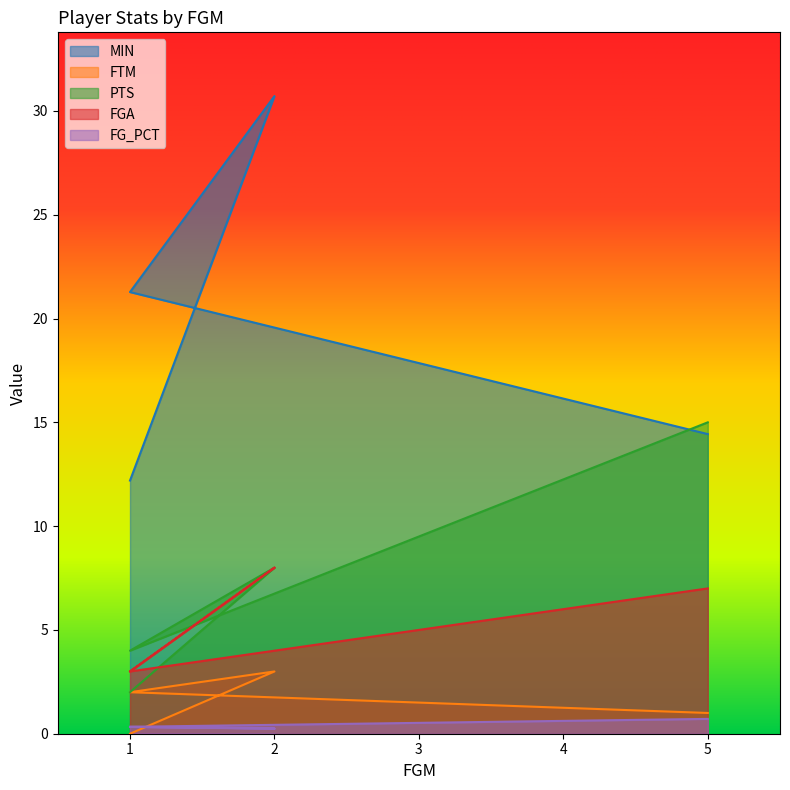

How many lines are shown in the chart?

5